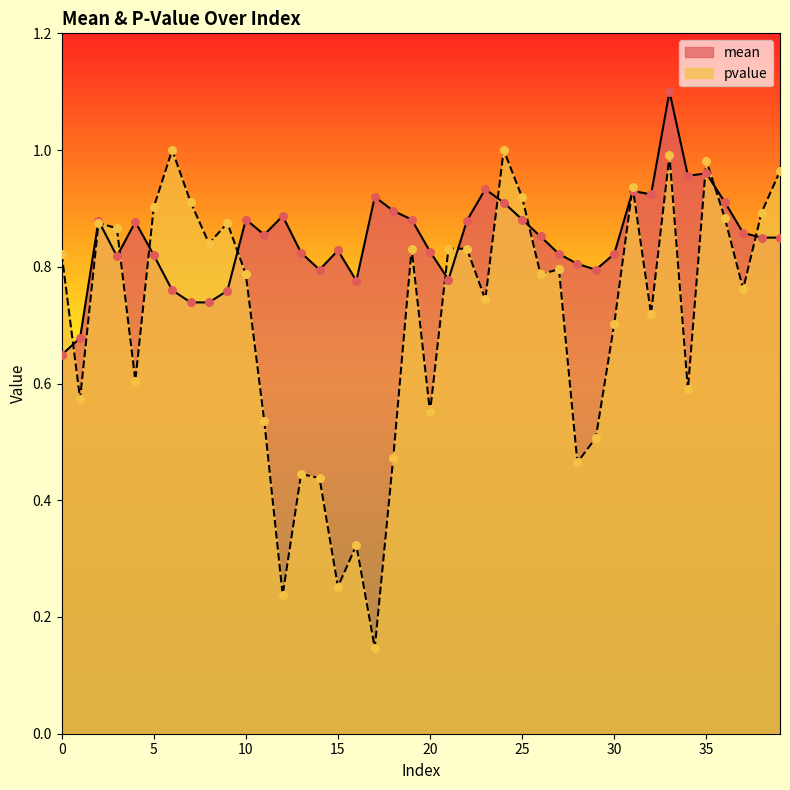

Which series has the widest spread of Y values?

pvalue